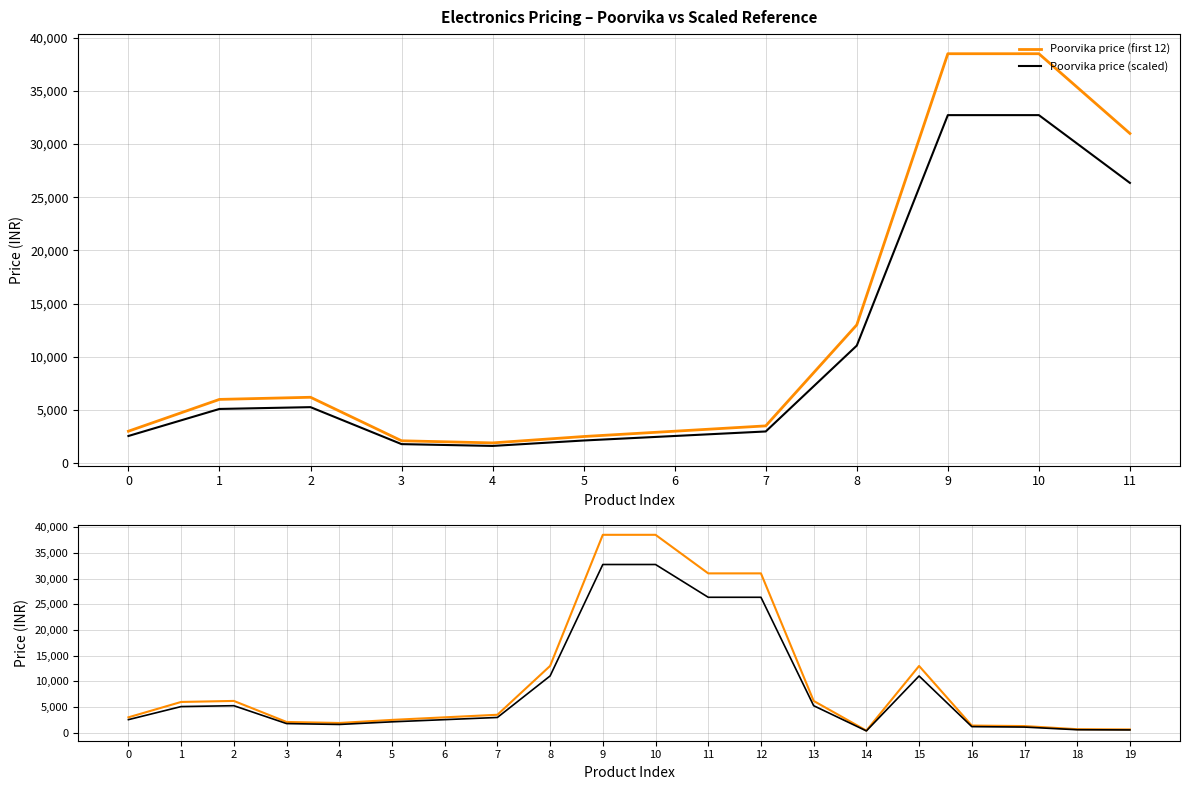

List the labels in order of value, largest first.

9, 10, 11, 12, 8, 15, 2, 13, 1, 7, 0, 6, 5, 3, 4, 16, 17, 18, 19, 14